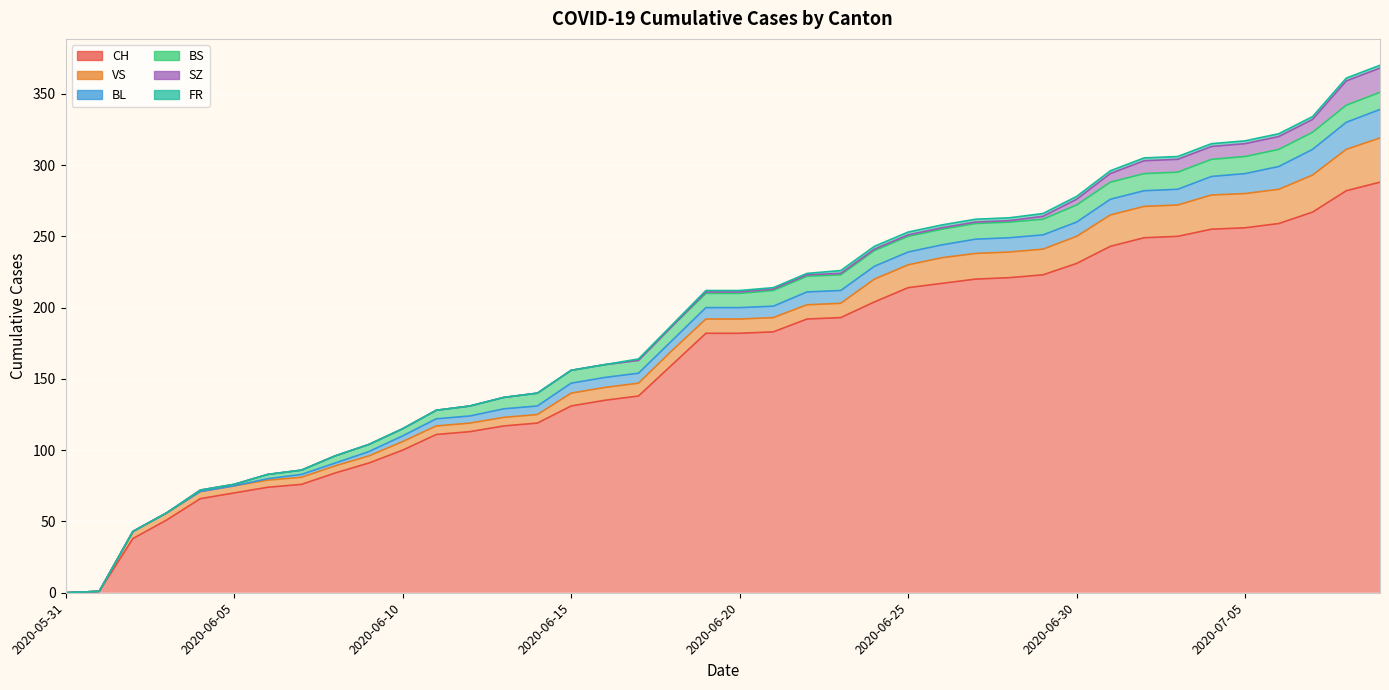

What is the difference between the maximum and minimum values in the CH series?

288